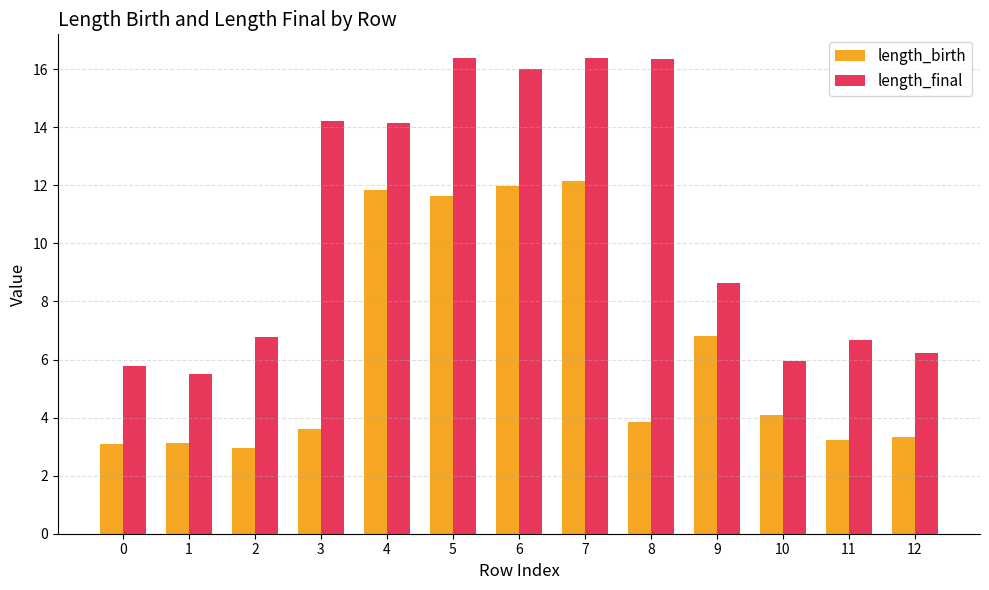

What is the spread (max minus min) of values at 11?

3.4